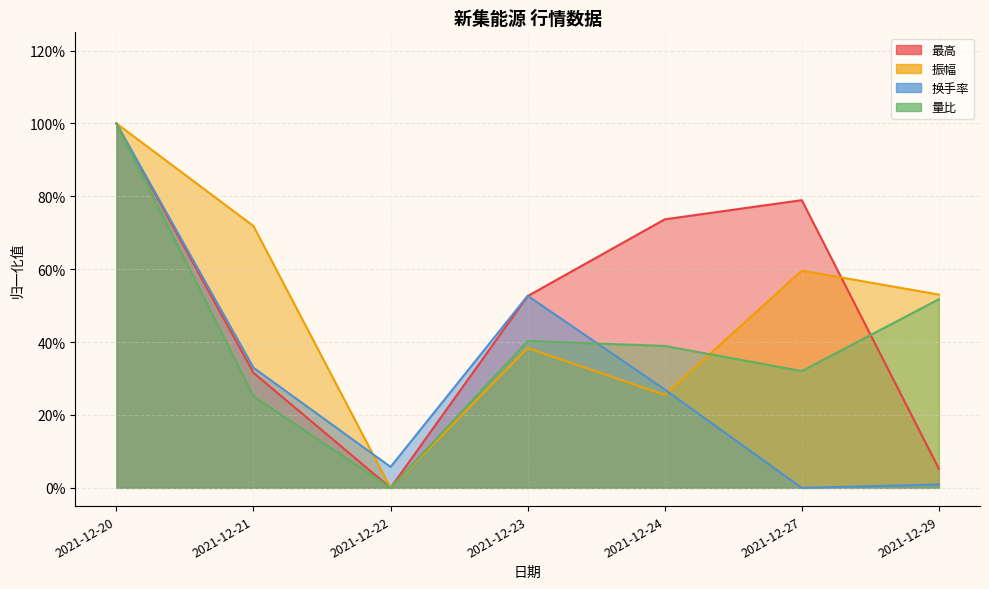

The 换手率 series shows 0.6 at 2021-12-27. True or false?

False